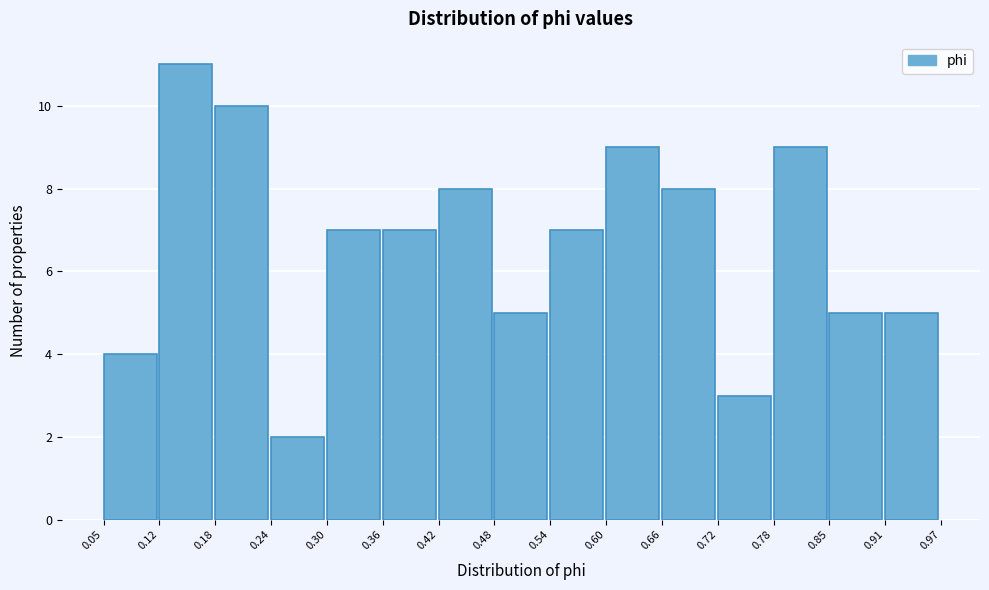

Reading left to right, list every bar in this chart as the range it spans on the x-axis followed by its height. The values are not printed on the chart, so give them approximately, as read against the axis.

0.05 to 0.12: 4
0.12 to 0.18: 11
0.18 to 0.24: 10
0.24 to 0.30: 2
0.30 to 0.36: 7
0.36 to 0.42: 7
0.42 to 0.48: 8
0.48 to 0.54: 5
0.54 to 0.60: 7
0.60 to 0.66: 9
0.66 to 0.72: 8
0.72 to 0.78: 3
0.78 to 0.85: 9
0.85 to 0.91: 5
0.91 to 0.97: 5